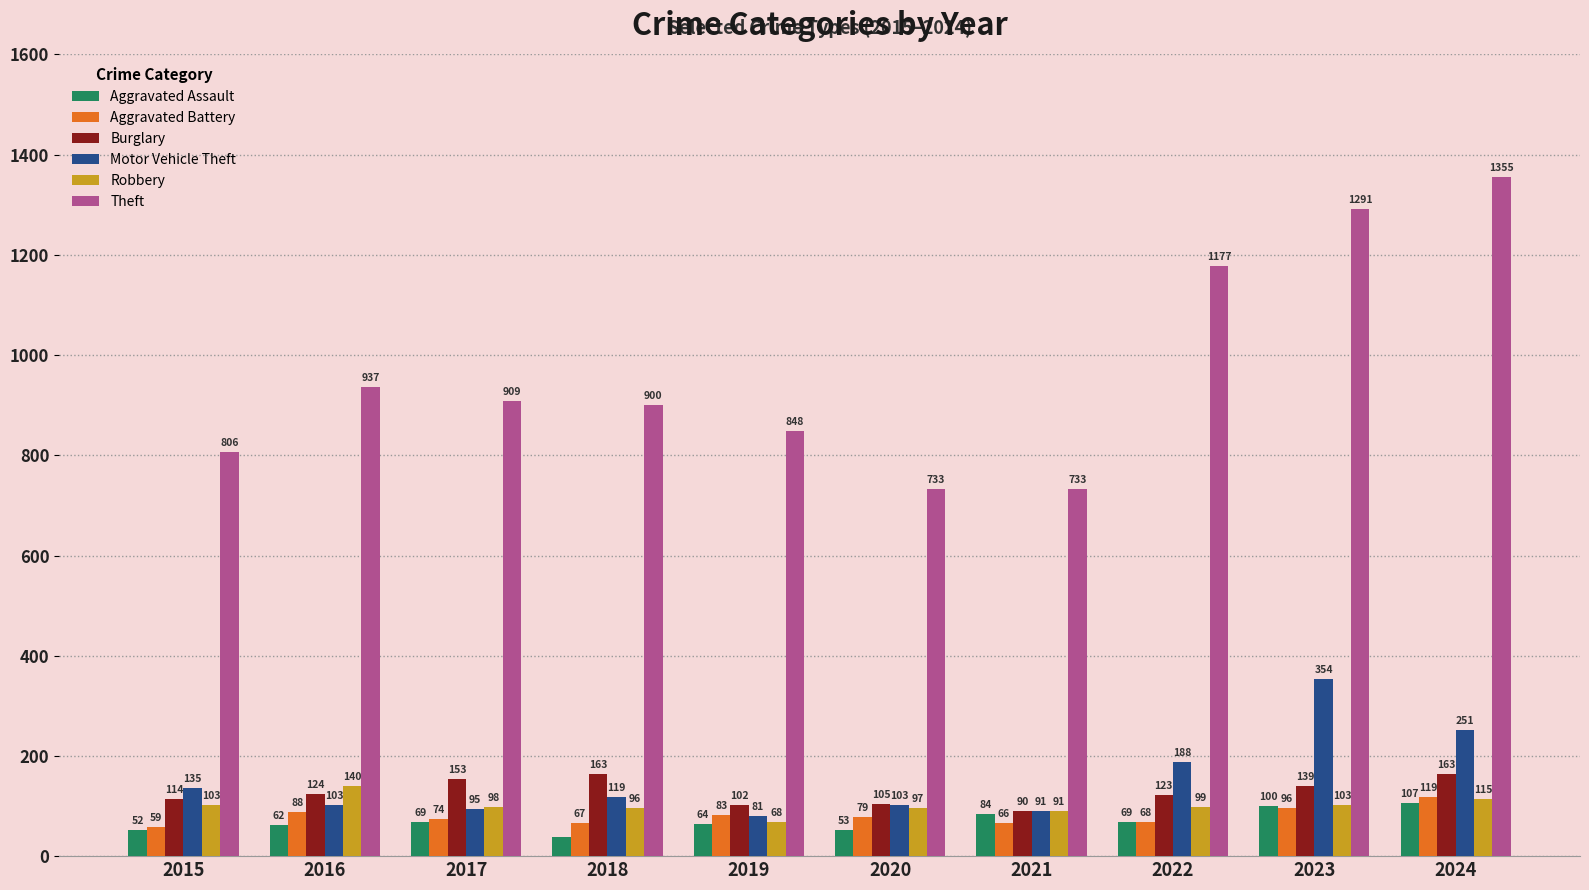

True or false: Burglary has a value of 34 at 2022.

False